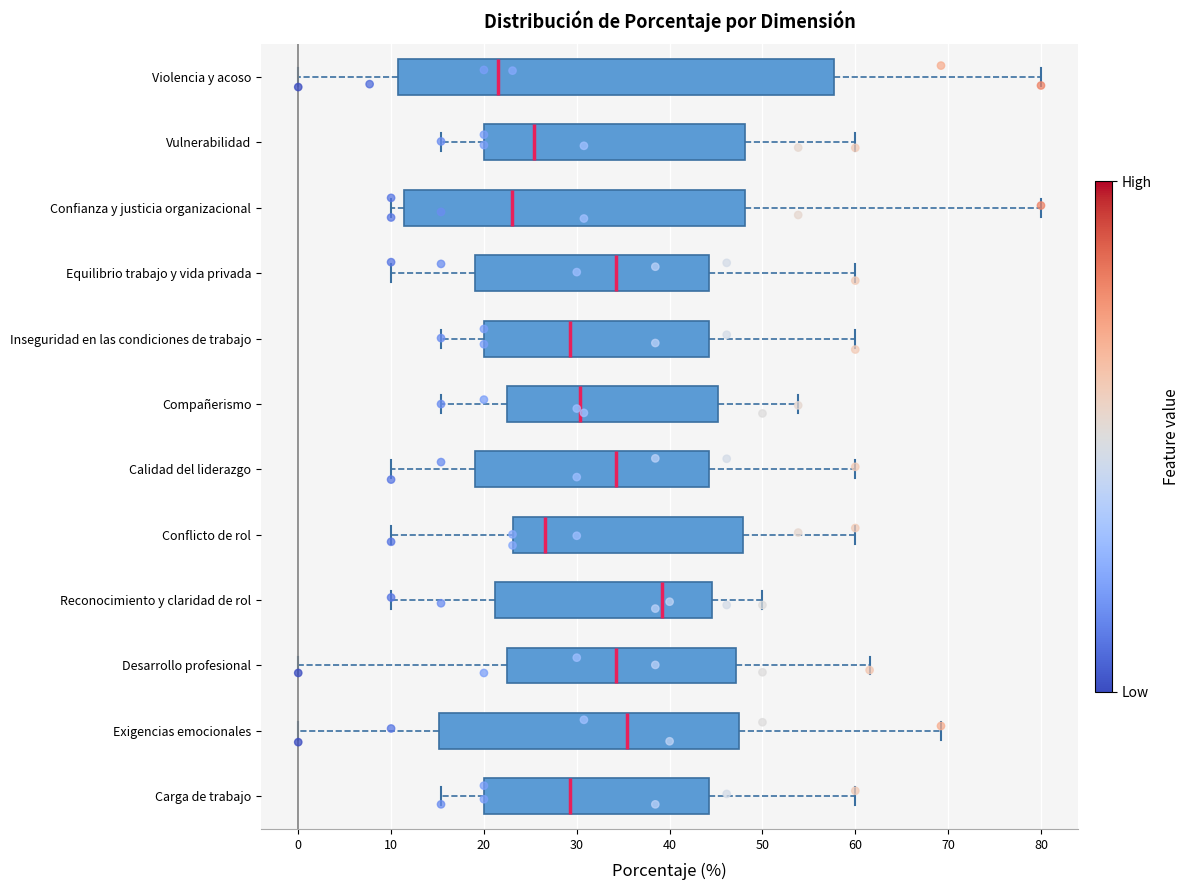

Comparing the boxes themselves (not the whiskers), which one is the widest?

Violencia y acoso